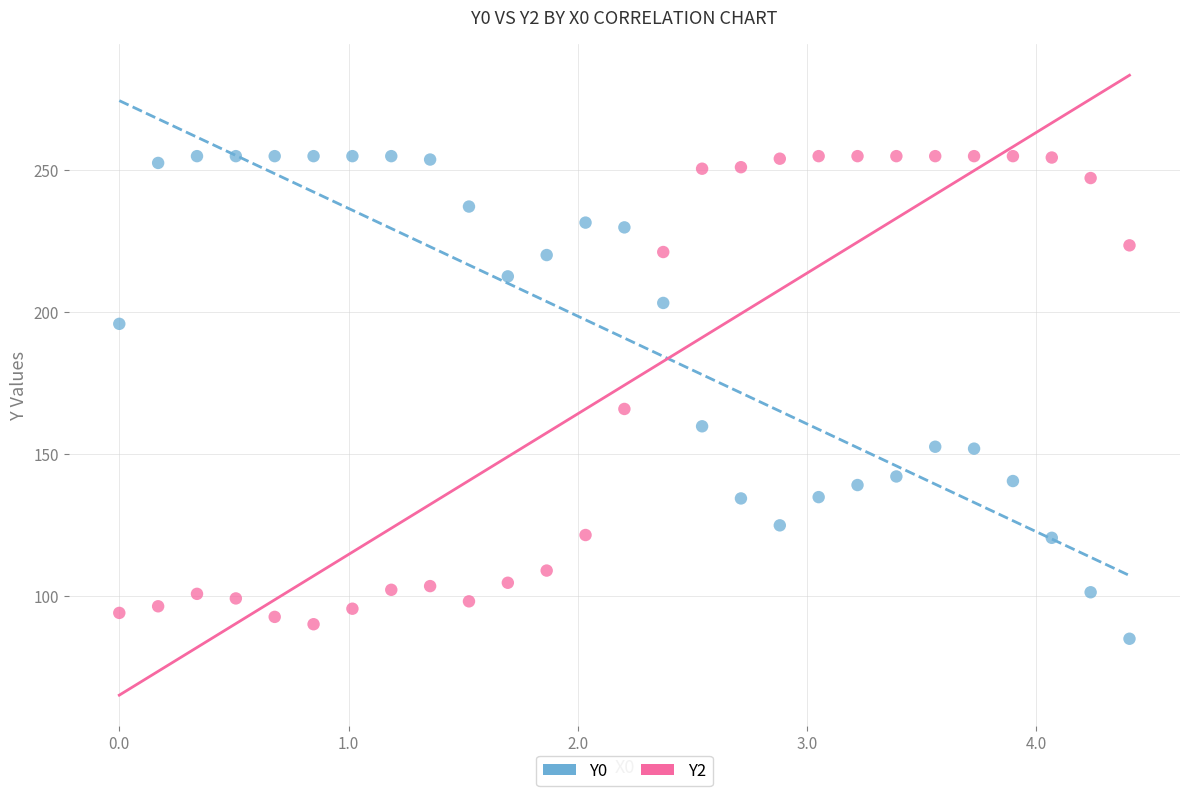

Across all data points, what is the range of X values (max minus min)?

4.4